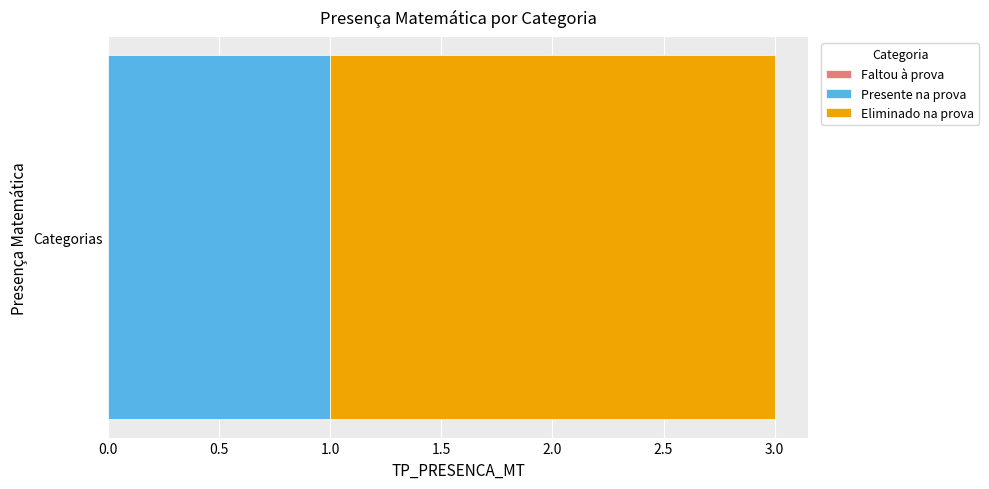

Count the number of categories in the chart.

1